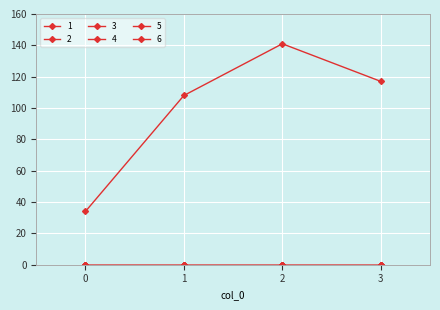

Is this an area chart (filled region under the line)?

No